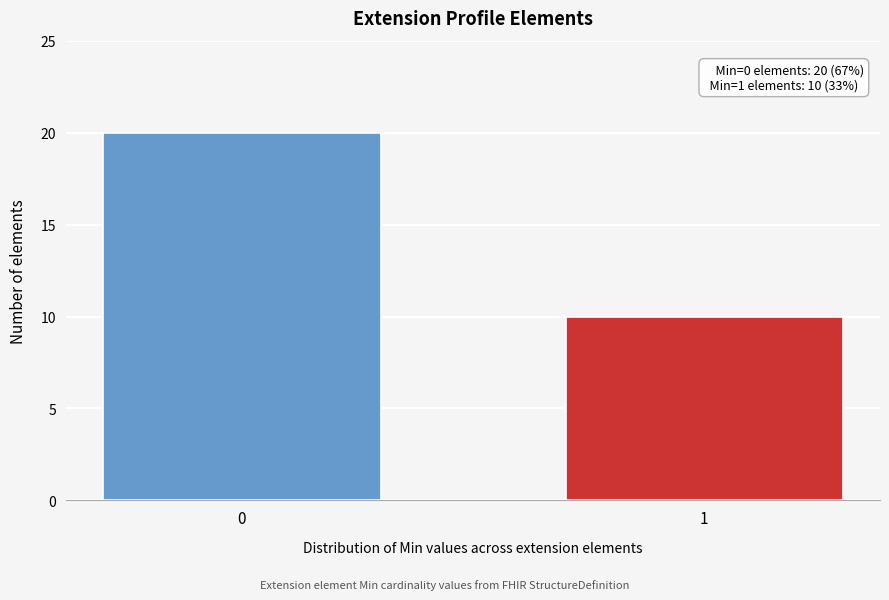

Reading right to left, transcribe all the data shown in this chart.

1=10	0=20